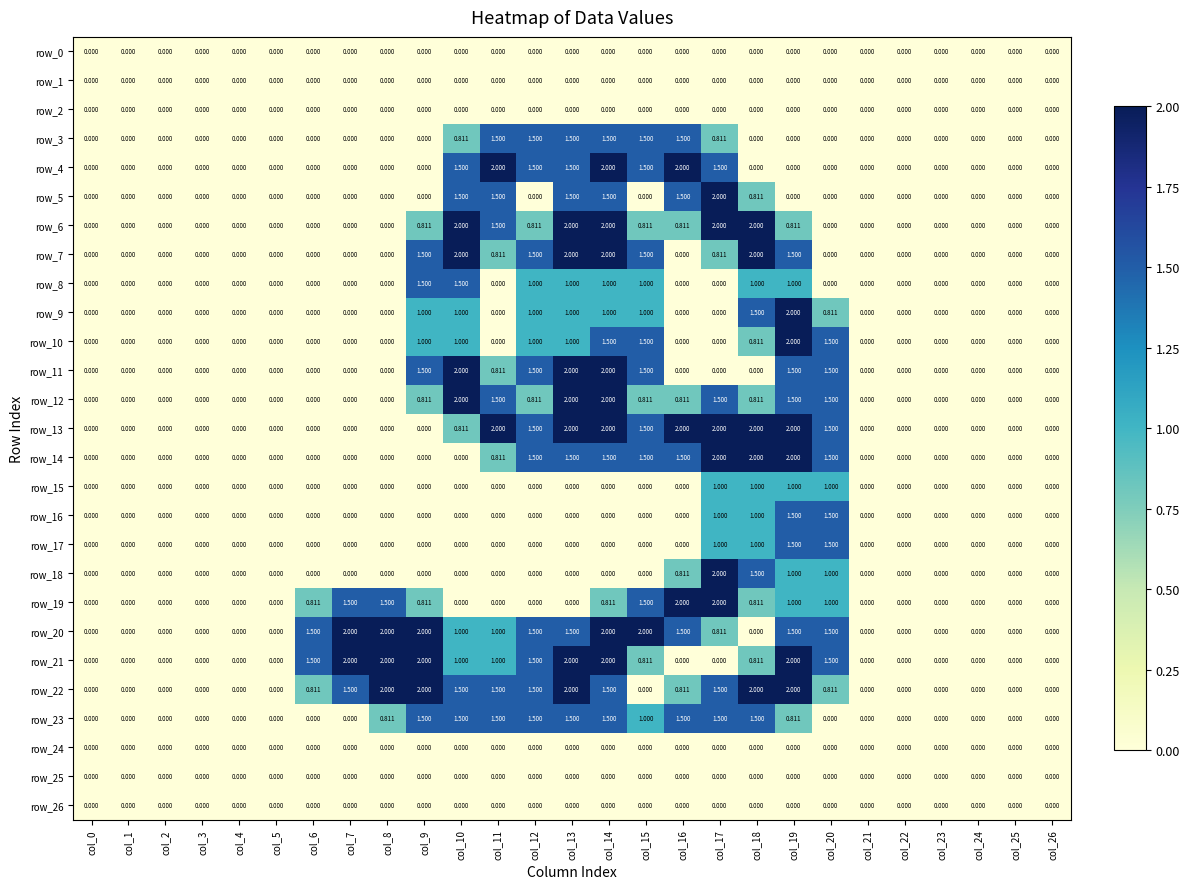

At which category is the sum across all series the highest?

col_14